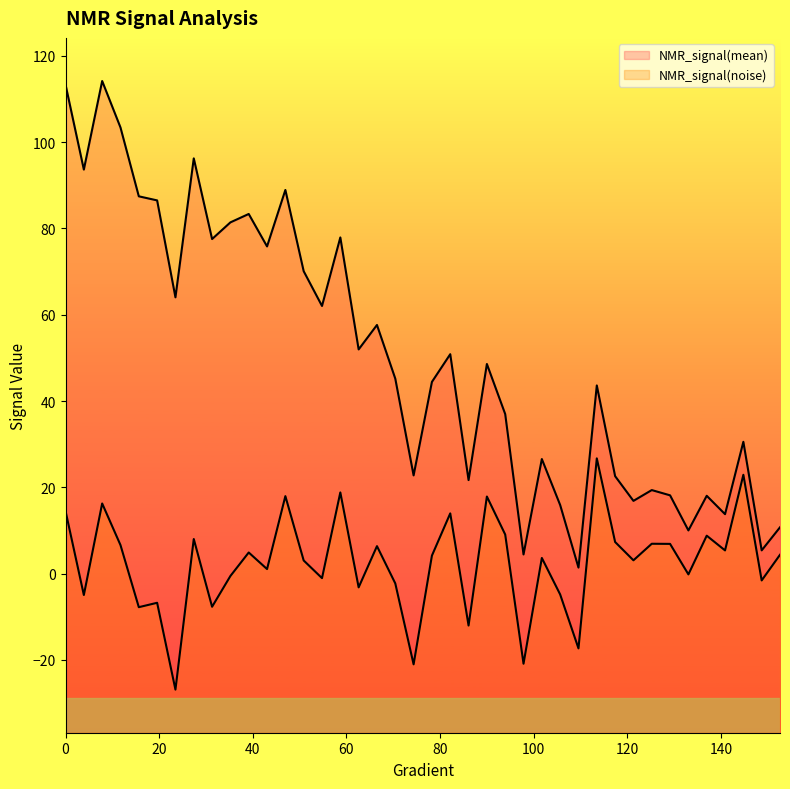

In NMR_signal(noise), how many points are lower than both neighbors (excluding endpoints)?

15